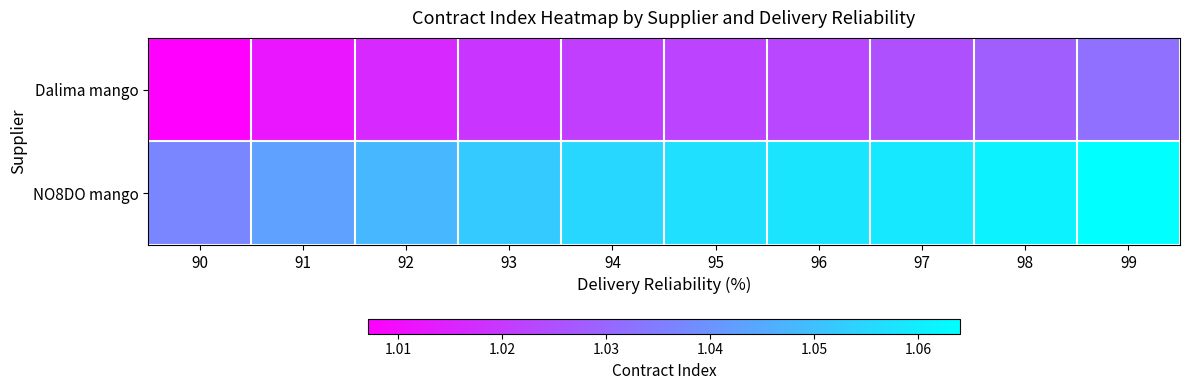

Which label corresponds to the largest value in the chart?

99